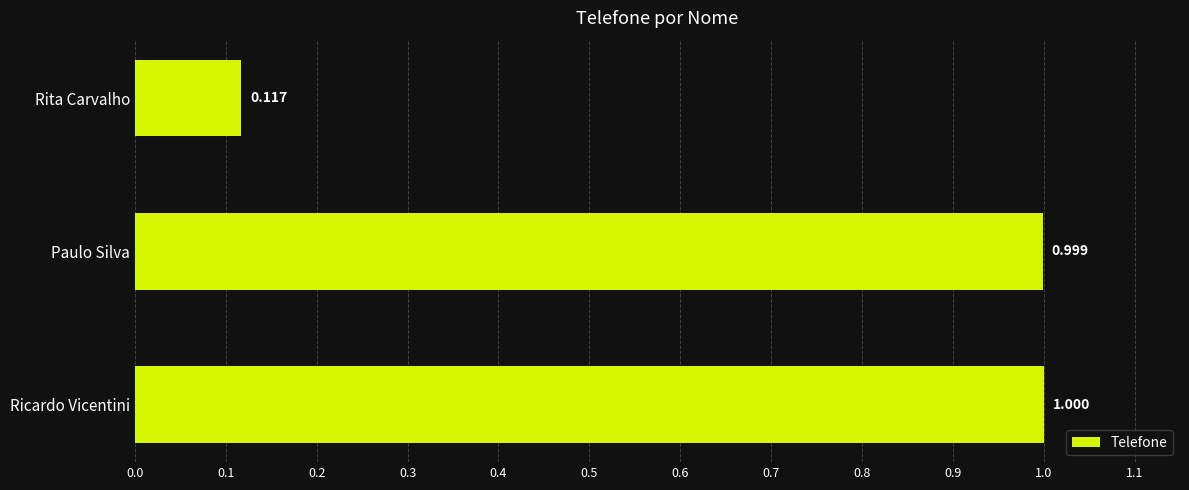

Does the chart contain stacked bars?

No